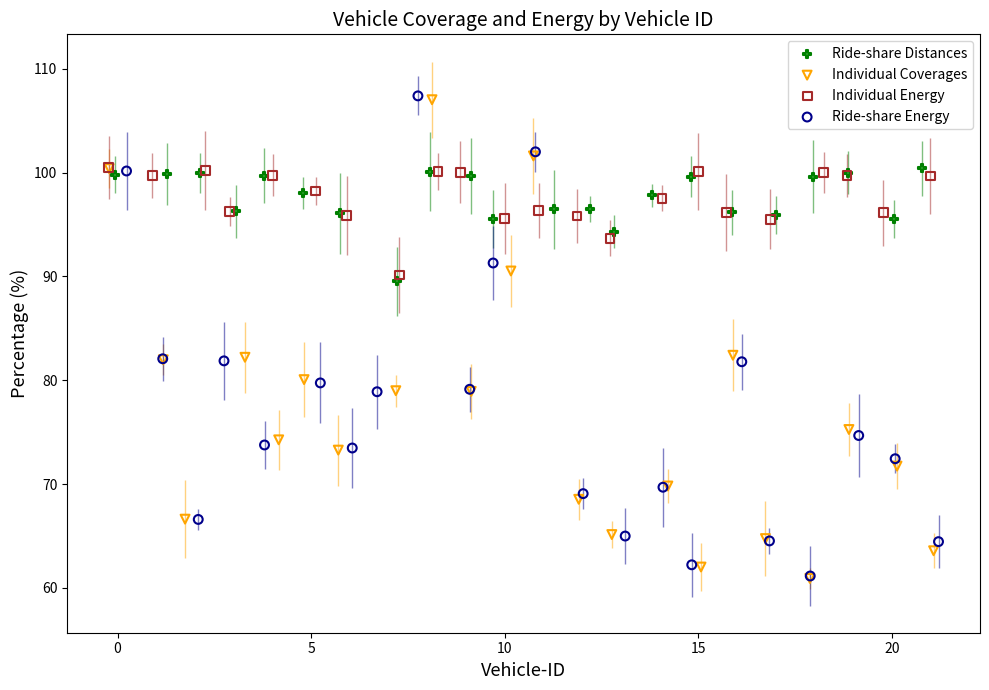

Which series has the largest Y range (max minus min)?

Ride-share Energy